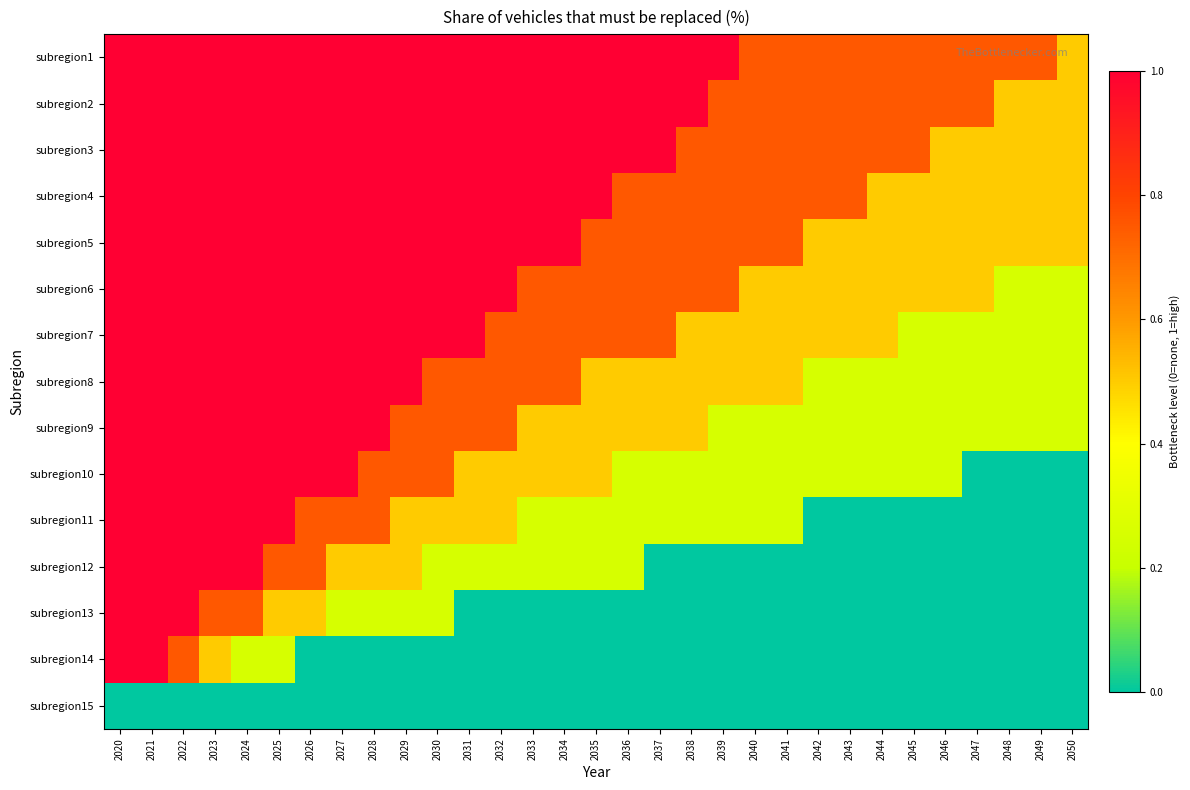

Which series has the largest total across all categories?

subregion1